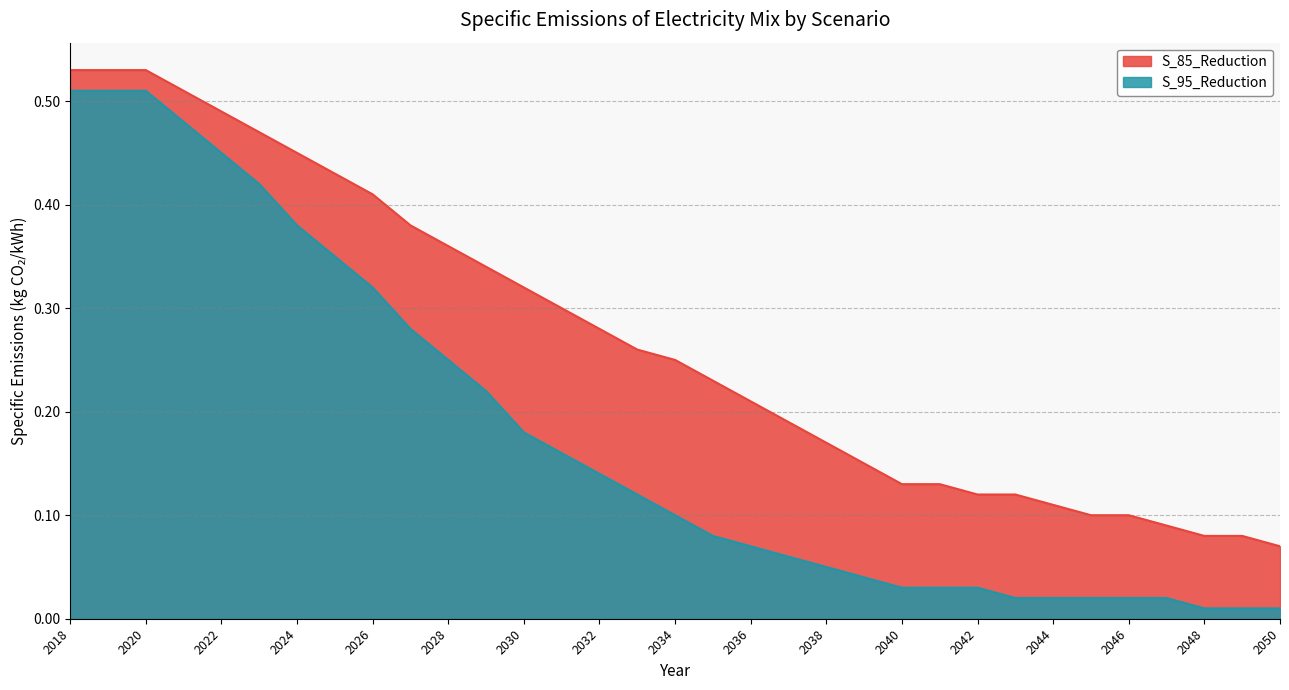

Which category has the highest value in the S_95_Reduction series?

2018